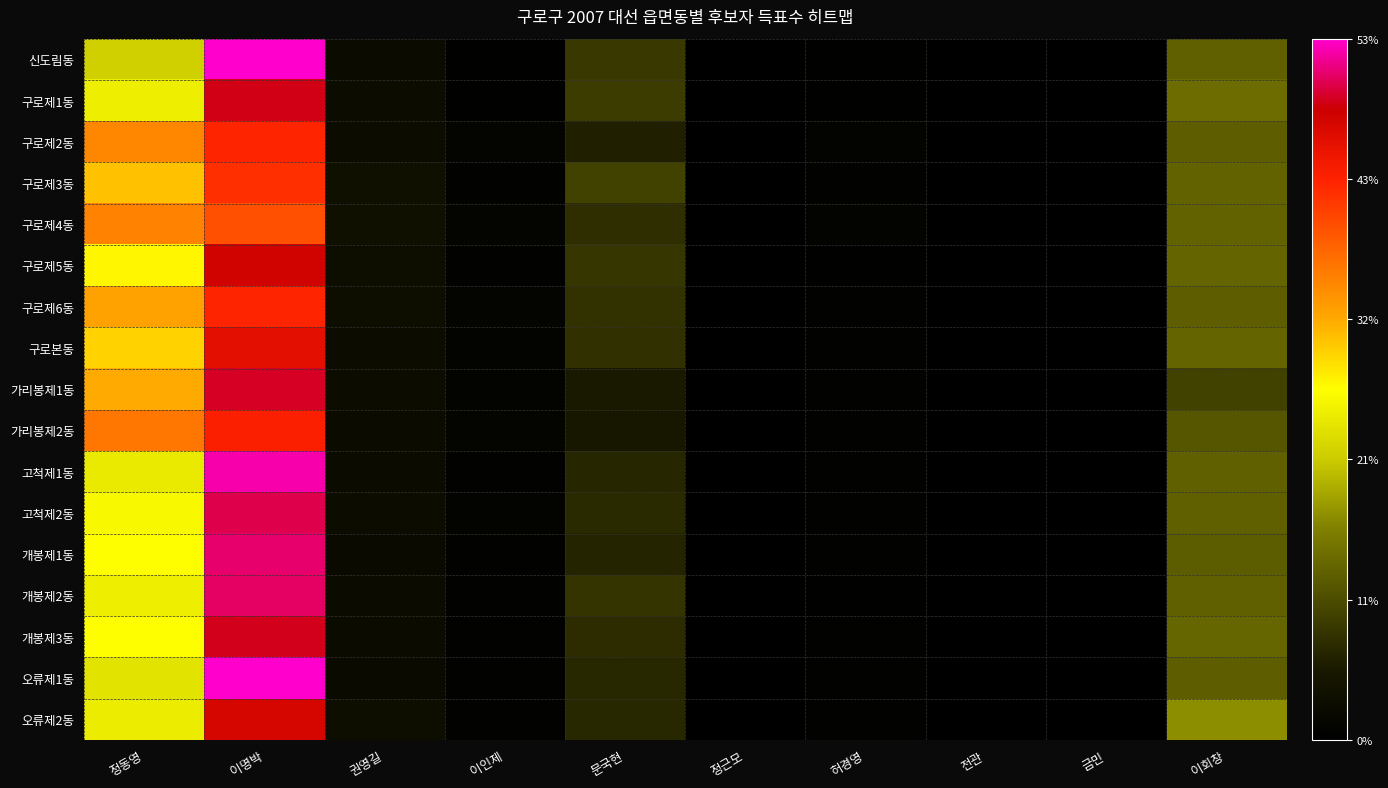

Reading right to left, extract all data points from this chart.

신도림동: 이회창=12.9	금민=0.0	전관=0.0	허경영=0.4	정근모=0.0	문국현=8.6	이인제=0.4	권영길=2.4	이명박=53.5	정동영=21.7
구로제1동: 이회창=14.0	금민=0.2	전관=0.0	허경영=0.4	정근모=0.0	문국현=9.2	이인제=0.3	권영길=2.6	이명박=48.4	정동영=24.9
구로제2동: 이회창=12.6	금민=0.0	전관=0.0	허경영=0.6	정근모=0.0	문국현=6.1	이인제=0.9	권영길=2.6	이명박=42.5	정동영=34.8
구로제3동: 이회창=13.1	금민=0.1	전관=0.0	허경영=0.6	정근모=0.1	문국현=9.6	이인제=0.6	권영길=3.5	이명박=41.7	정동영=30.7
구로제4동: 이회창=13.1	금민=0.0	전관=0.1	허경영=0.6	정근모=0.1	문국현=7.7	이인제=0.8	권영길=3.4	이명박=39.1	정동영=35.1
구로제5동: 이회창=13.2	금민=0.1	전관=0.0	허경영=0.4	정근모=0.1	문국현=8.4	이인제=0.5	권영길=2.7	이명박=47.5	정동영=27.2
구로제6동: 이회창=12.6	금민=0.1	전관=0.0	허경영=0.6	정근모=0.0	문국현=8.0	이인제=0.8	권영길=2.8	이명박=42.5	정동영=32.6
구로본동: 이회창=13.2	금민=0.0	전관=0.0	허경영=0.4	정근모=0.0	문국현=7.9	이인제=0.8	권영길=2.5	이명박=45.6	정동영=29.4
가리봉제1동: 이회창=9.6	금민=0.1	전관=0.0	허경영=0.6	정근모=0.1	문국현=5.3	이인제=0.7	권영길=2.6	이명박=49.0	정동영=32.1
가리봉제2동: 이회창=11.8	금민=0.0	전관=0.0	허경영=0.5	정근모=0.0	문국현=4.9	이인제=1.2	권영길=2.3	이명박=43.2	정동영=36.1
고척제1동: 이회창=12.9	금민=0.1	전관=0.0	허경영=0.5	정근모=0.0	문국현=6.7	이인제=0.4	권영길=2.3	이명박=52.5	정동영=24.5
고척제2동: 이회창=12.8	금민=0.0	전관=0.0	허경영=0.5	정근모=0.1	문국현=7.1	이인제=0.7	권영길=2.6	이명박=50.1	정동영=26.0
개봉제1동: 이회창=12.5	금민=0.0	전관=0.0	허경영=0.6	정근모=0.1	문국현=6.7	이인제=0.5	권영길=2.1	이명박=50.8	정동영=26.7
개봉제2동: 이회창=12.8	금민=0.1	전관=0.0	허경영=0.4	정근모=0.1	문국현=8.2	이인제=0.5	권영길=2.4	이명박=50.6	정동영=25.0
개봉제3동: 이회창=13.5	금민=0.1	전관=0.0	허경영=0.6	정근모=0.1	문국현=7.4	이인제=0.5	권영길=2.5	이명박=48.8	정동영=26.6
오류제1동: 이회창=12.7	금민=0.1	전관=0.0	허경영=0.5	정근모=0.0	문국현=6.9	이인제=0.5	권영길=2.1	이명박=53.3	정동영=23.8
오류제2동: 이회창=17.1	금민=0.1	전관=0.0	허경영=0.6	정근모=0.0	문국현=7.1	이인제=0.5	권영길=2.9	이명박=47.1	정동영=24.7